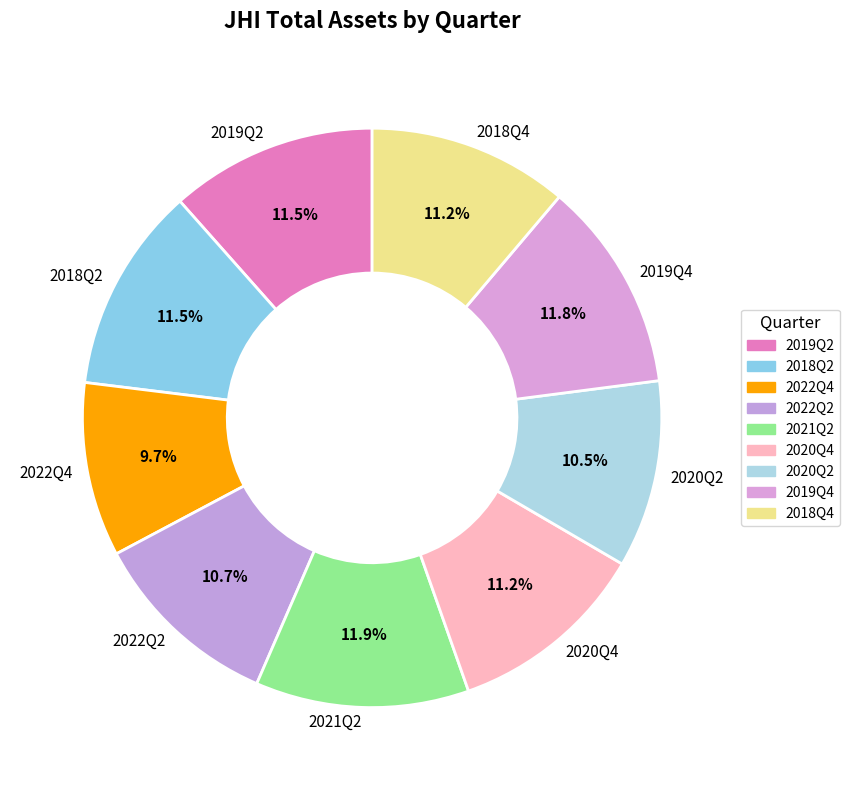

Which has a higher value, 2019Q2 or 2022Q2?

2019Q2